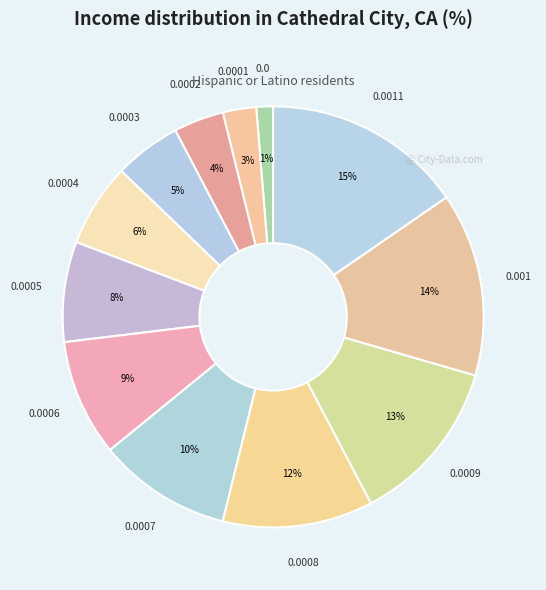

To the nearest percent, what percentage of the pie is 0.0003?

5%